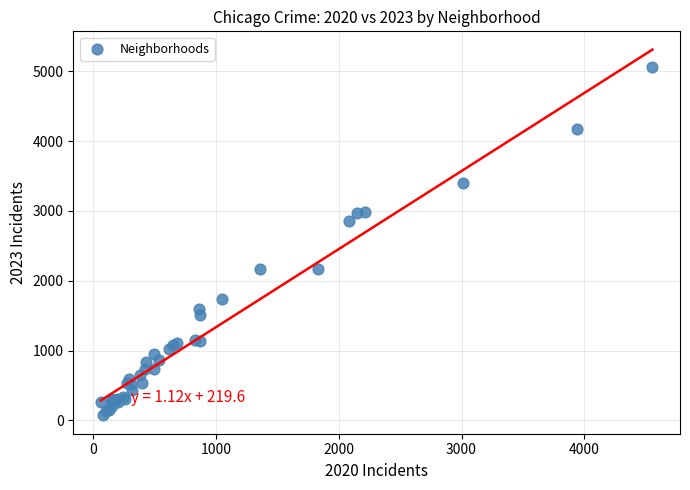

What Y value in the scatter plot is closest to 2567?

2862